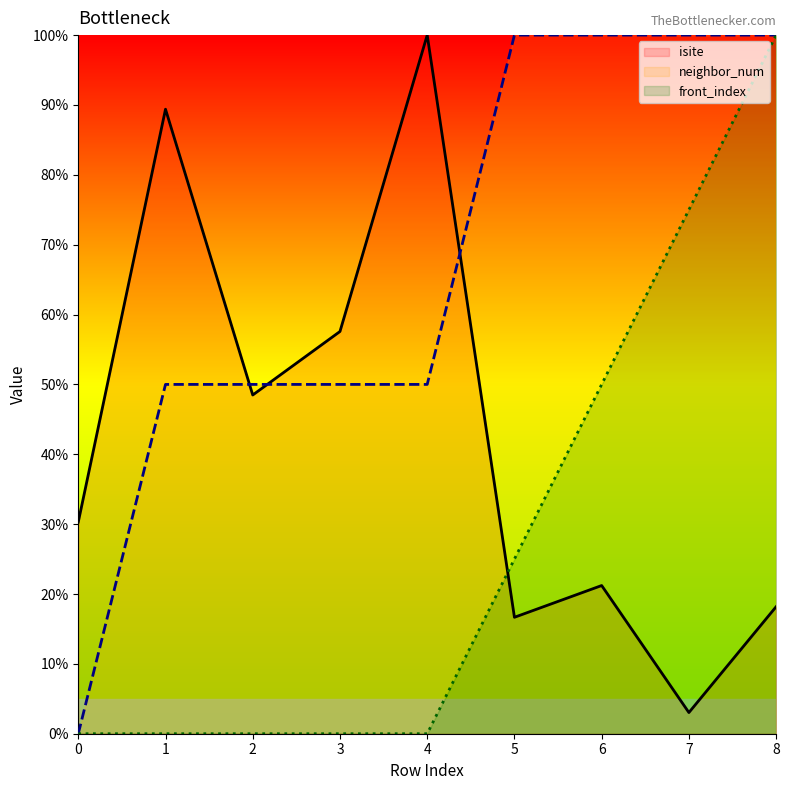

How many data points in neighbor_num are less than 50?

1